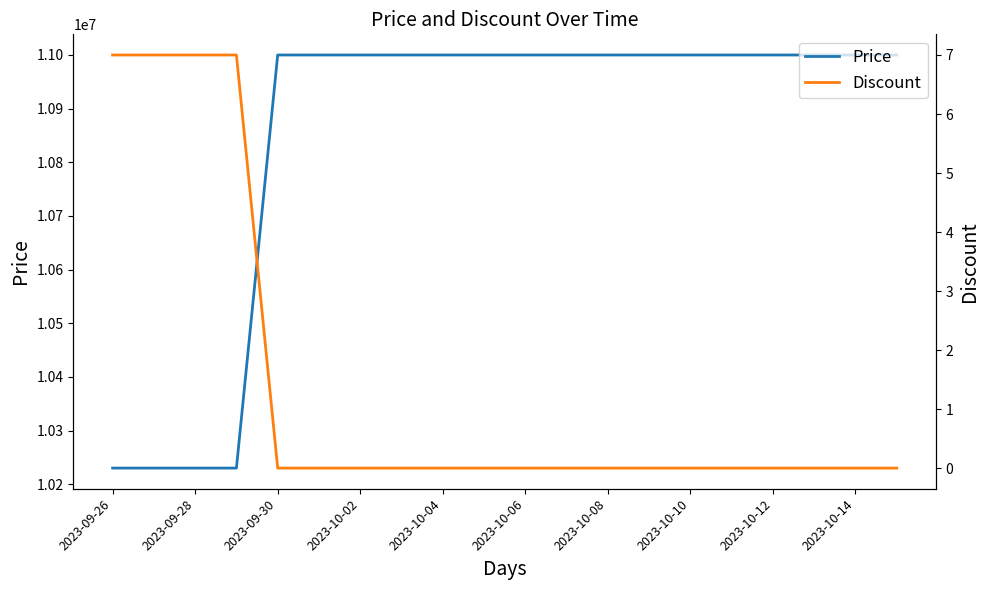

What are all the series names shown in the legend?

Price, Discount